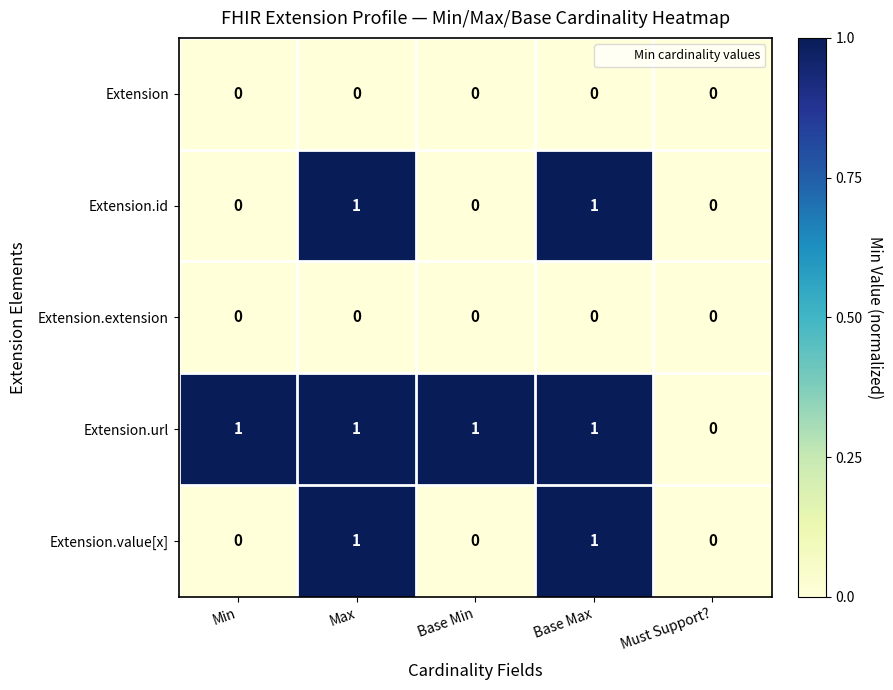

Reading left to right, transcribe all the data shown in this chart.

Extension: 0	0	0	0	0
Extension.id: 0	1	0	1	0
Extension.extension: 0	0	0	0	0
Extension.url: 1	1	1	1	0
Extension.value[x]: 0	1	0	1	0